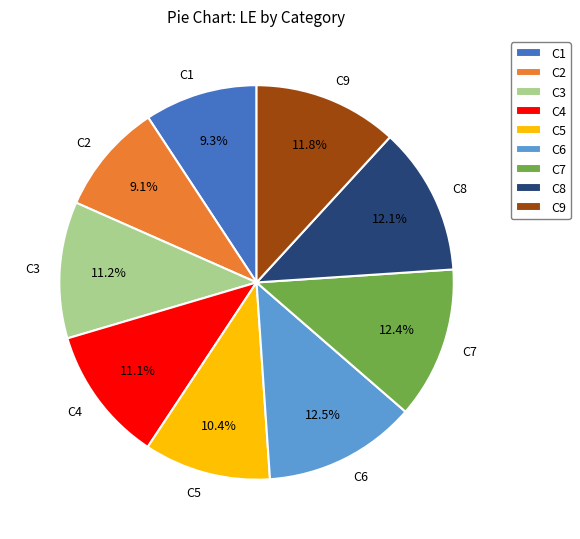

True or false: C1 accounts for 9% of the total.

True